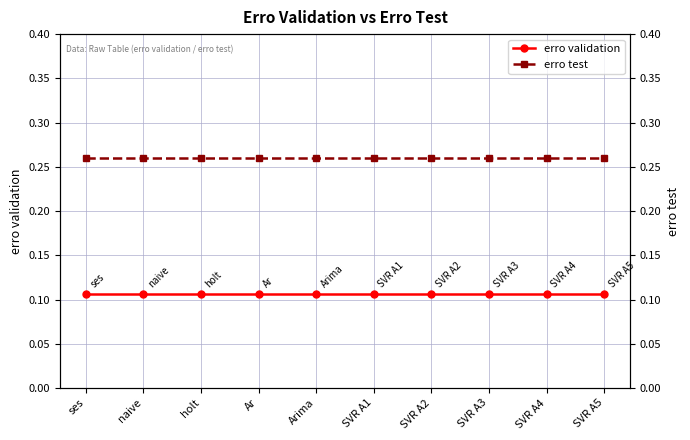

Reading right to left, list all the values displayed in this chart.

erro validation: SVR A5=0.1	SVR A4=0.1	SVR A3=0.1	SVR A2=0.1	SVR A1=0.1	Arima=0.1	Ar=0.1	holt=0.1	naive=0.1	ses=0.1
erro test: SVR A5=0.3	SVR A4=0.3	SVR A3=0.3	SVR A2=0.3	SVR A1=0.3	Arima=0.3	Ar=0.3	holt=0.3	naive=0.3	ses=0.3